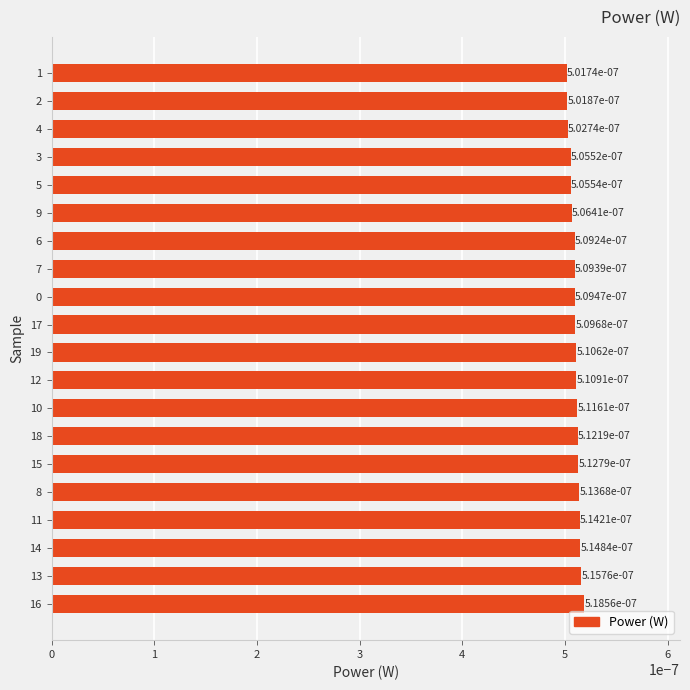

Between 10 and 3, which is larger?

10